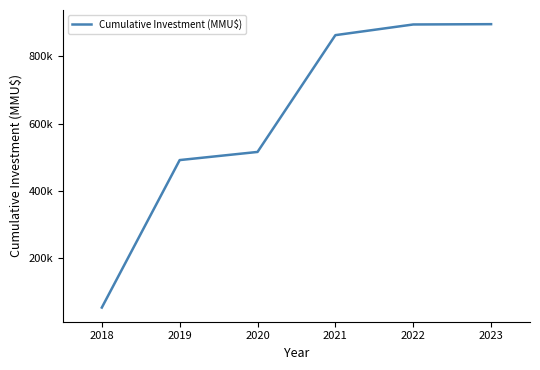

Does the chart display data point markers on the line(s)?

No